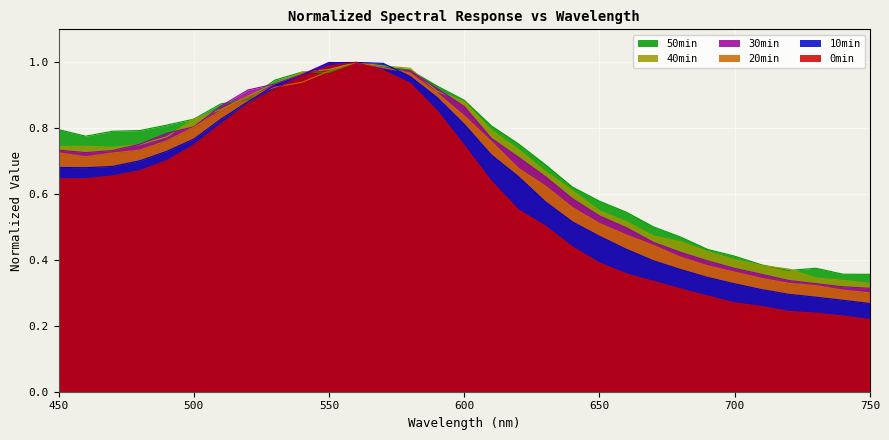

Which series ends up on top after the final intersection of 40min and 30min?

40min